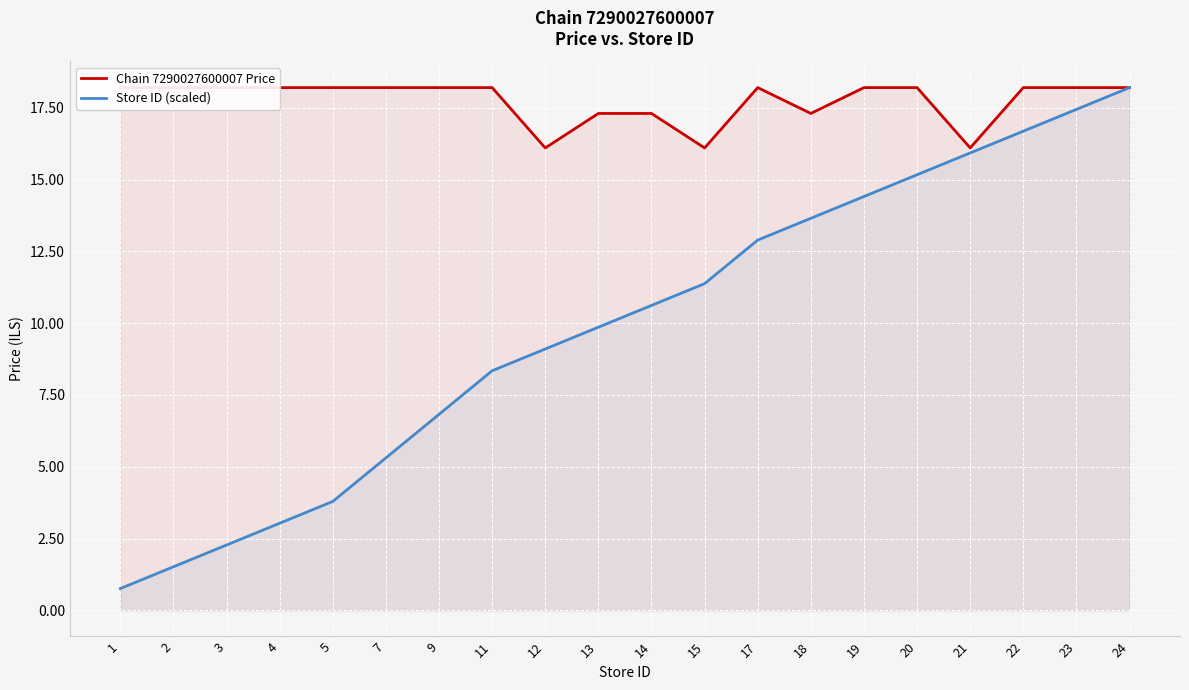

What is the spread (max minus min) of values at 20?

3.0